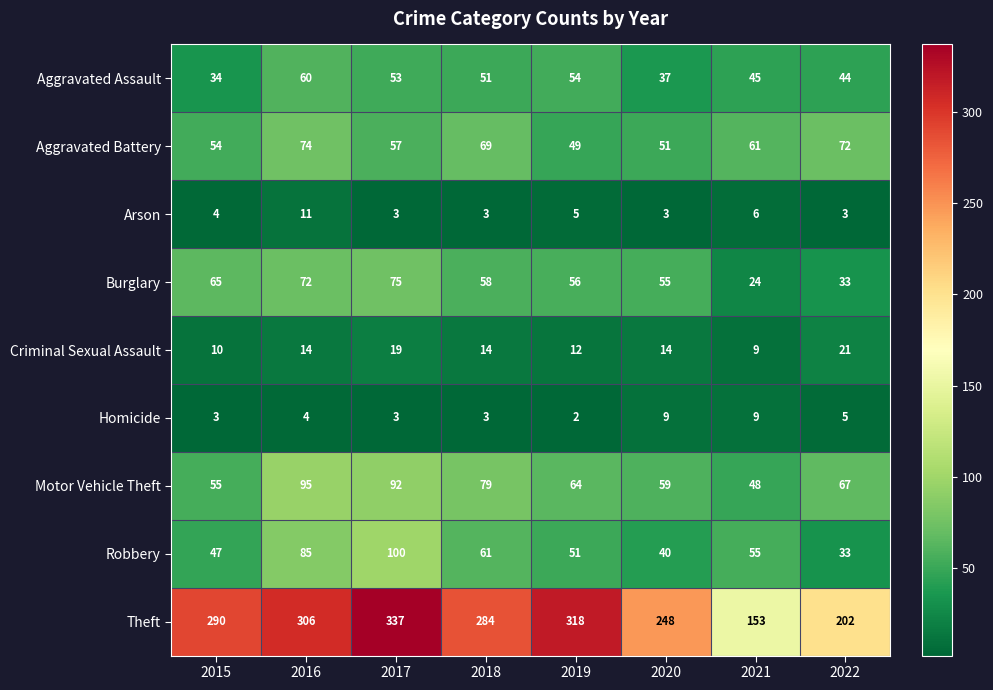

What is the average value of the Homicide series?

5